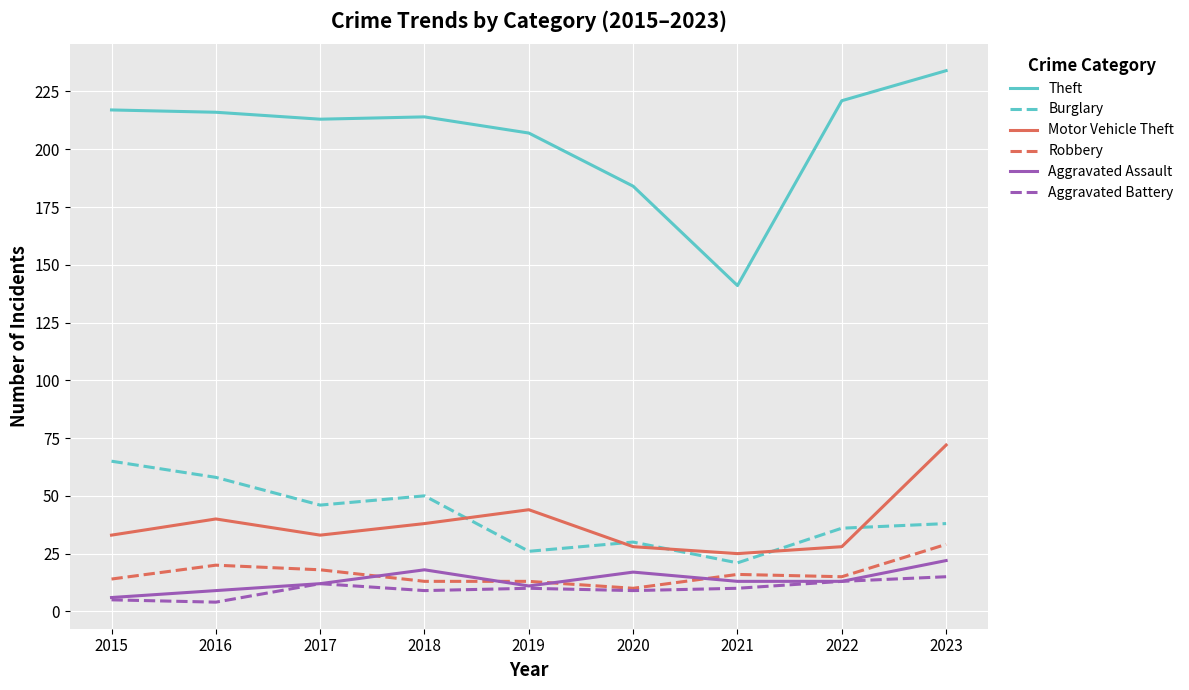

What is the difference between the Aggravated Battery values at 2021 and 2015?

5